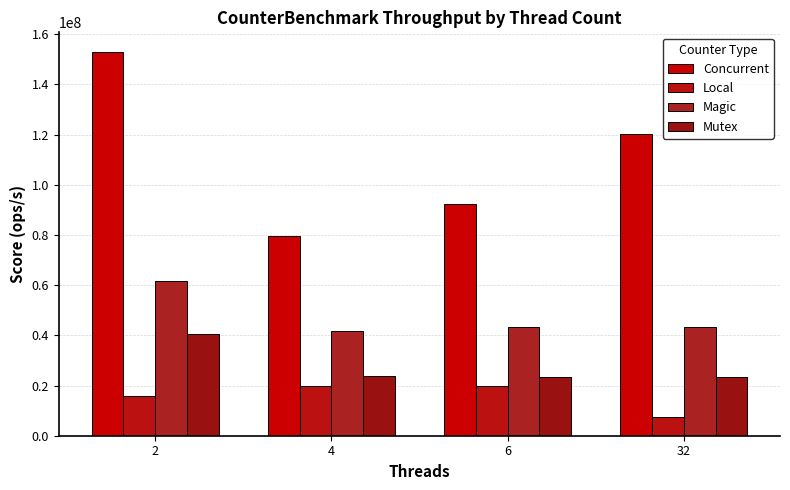

Is the value of Magic at 6 greater than the value of Mutex at 4?

Yes